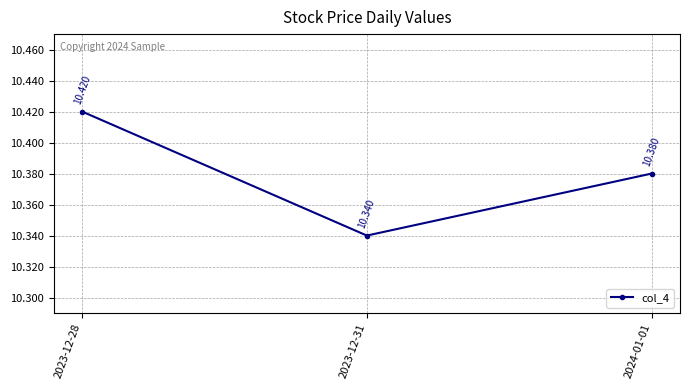

Which has a higher value, 2024-01-01 or 2023-12-31?

2024-01-01